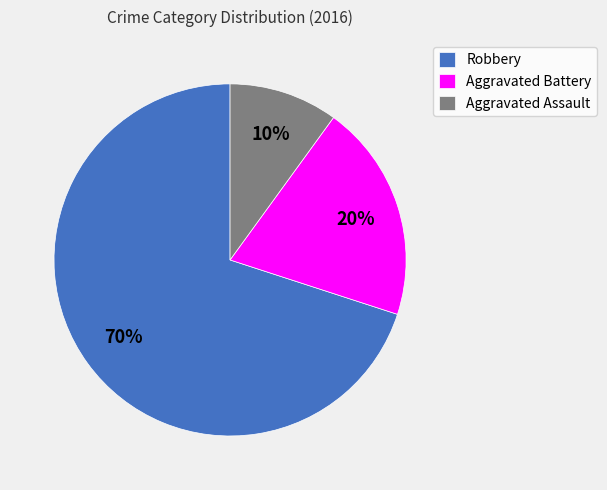

Is it true that Aggravated Assault is 1% of the pie?

False